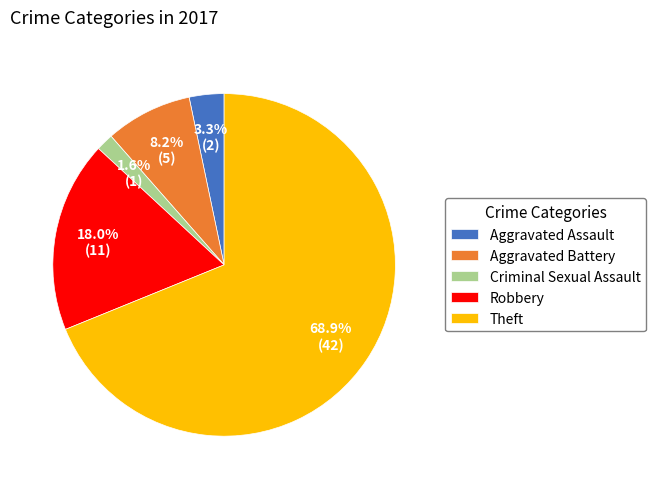

What is the total percentage of Theft and Criminal Sexual Assault?

70.5%